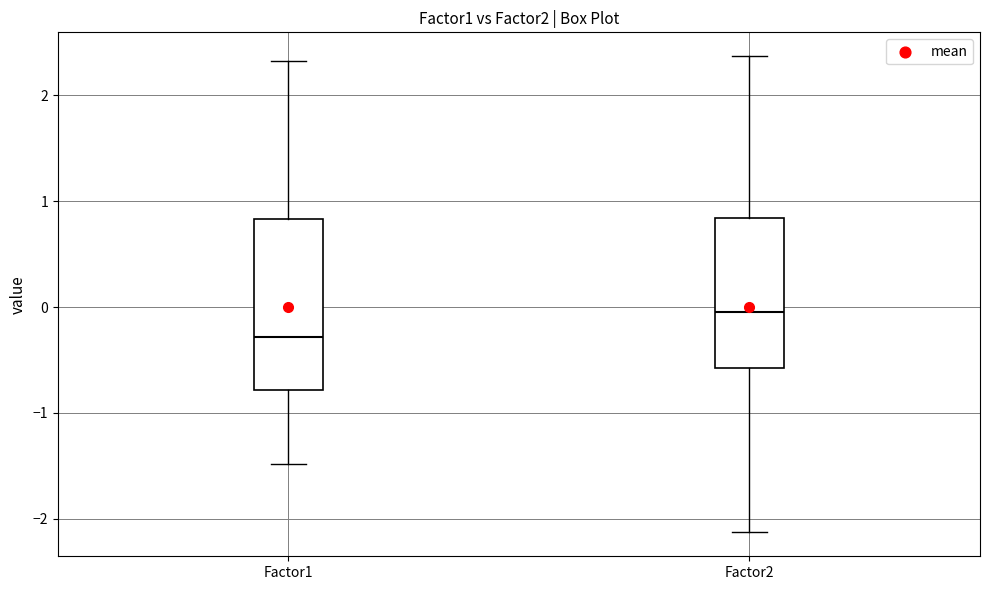

Where does the median line of the box for Factor1 sit on the y-axis? The values are not printed on the chart, so give them approximately, as read against the axis.

-0.3